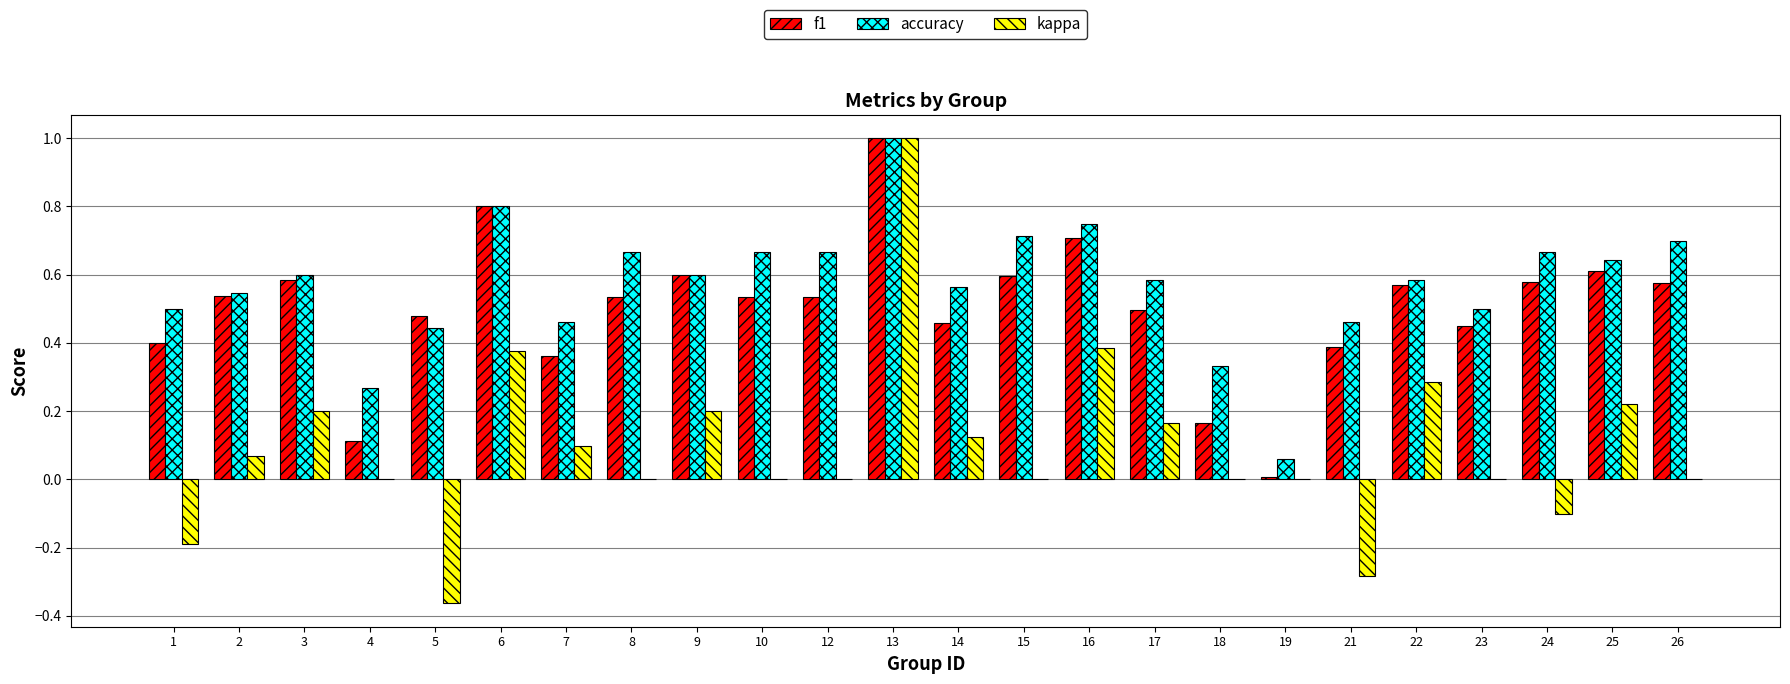

Count the number of data series in this chart.

3